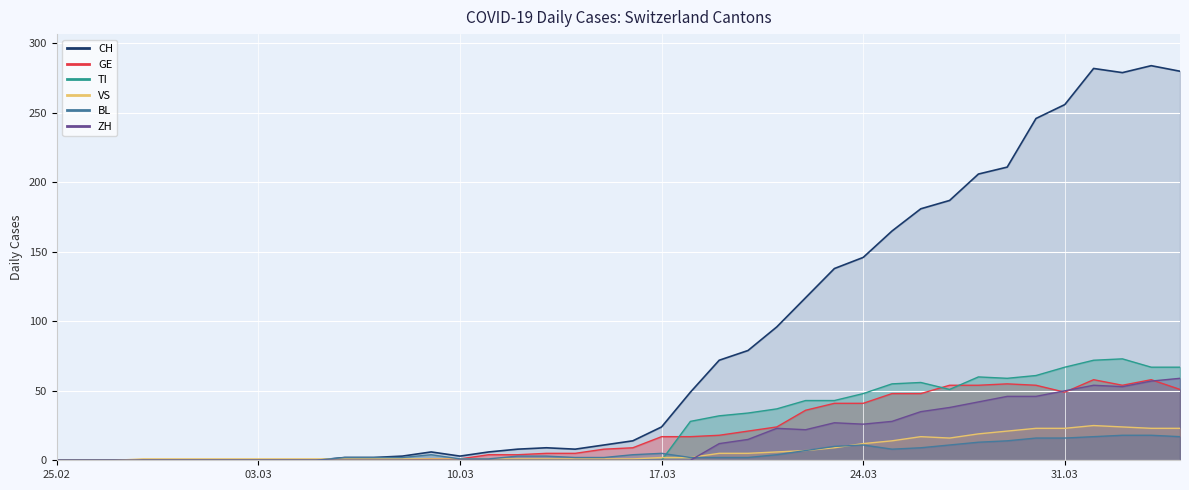

The value of CH at 2020-03-16 is 14. True or false?

True